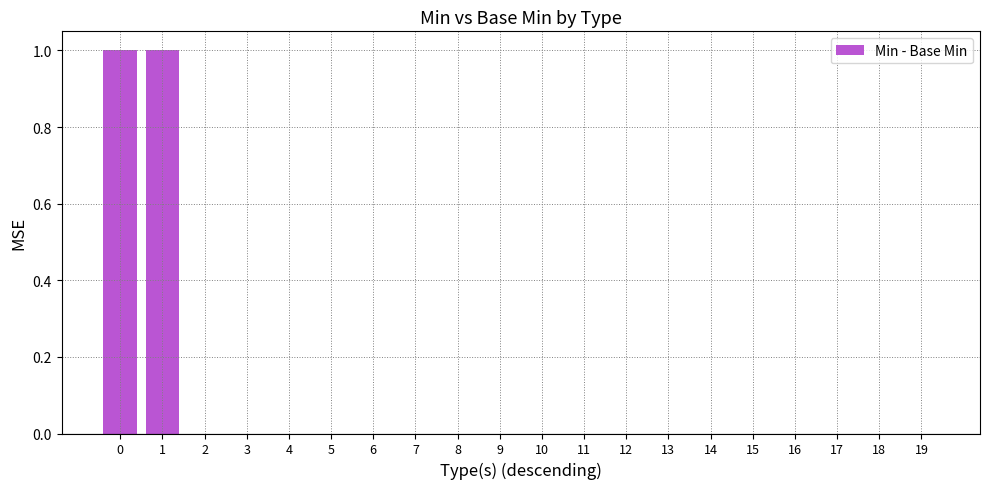

Is it true that the value at 11 is 0?

True